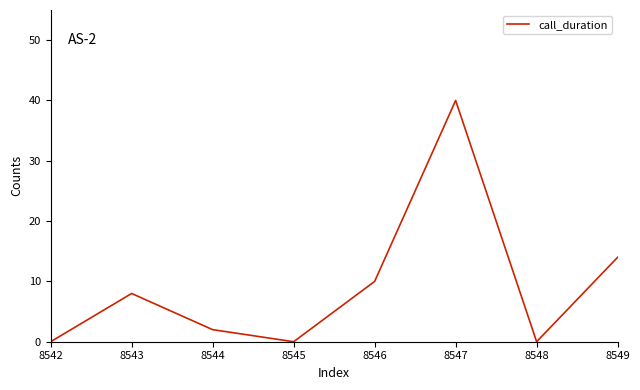

True or false: the data shows 0 at 8545.

True